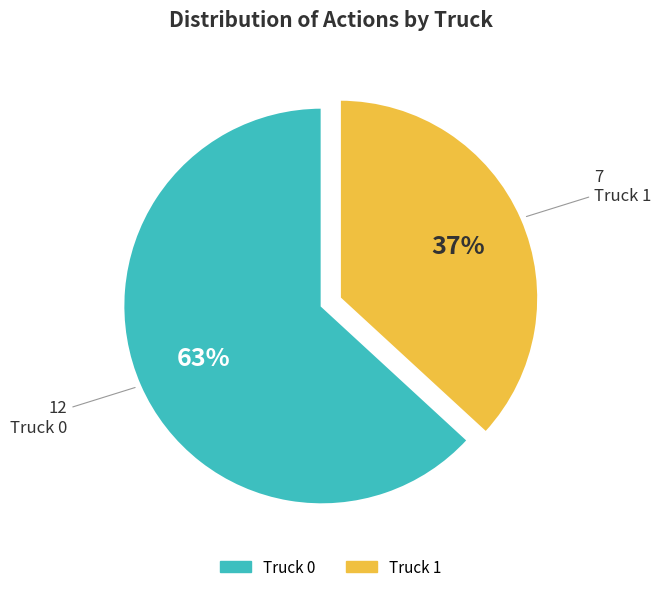

The Truck 1 slice represents 48% of the pie. True or false?

False